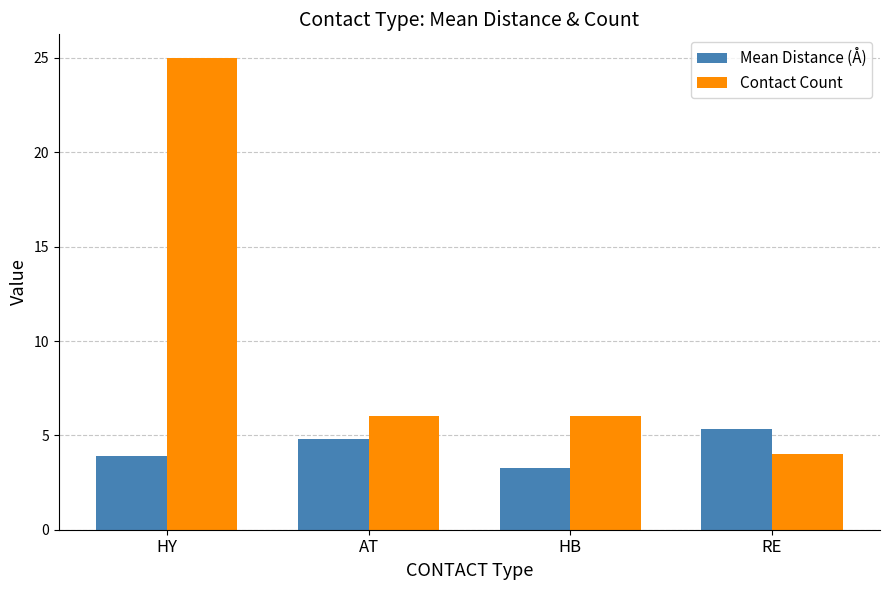

How many bars are there in total?

8